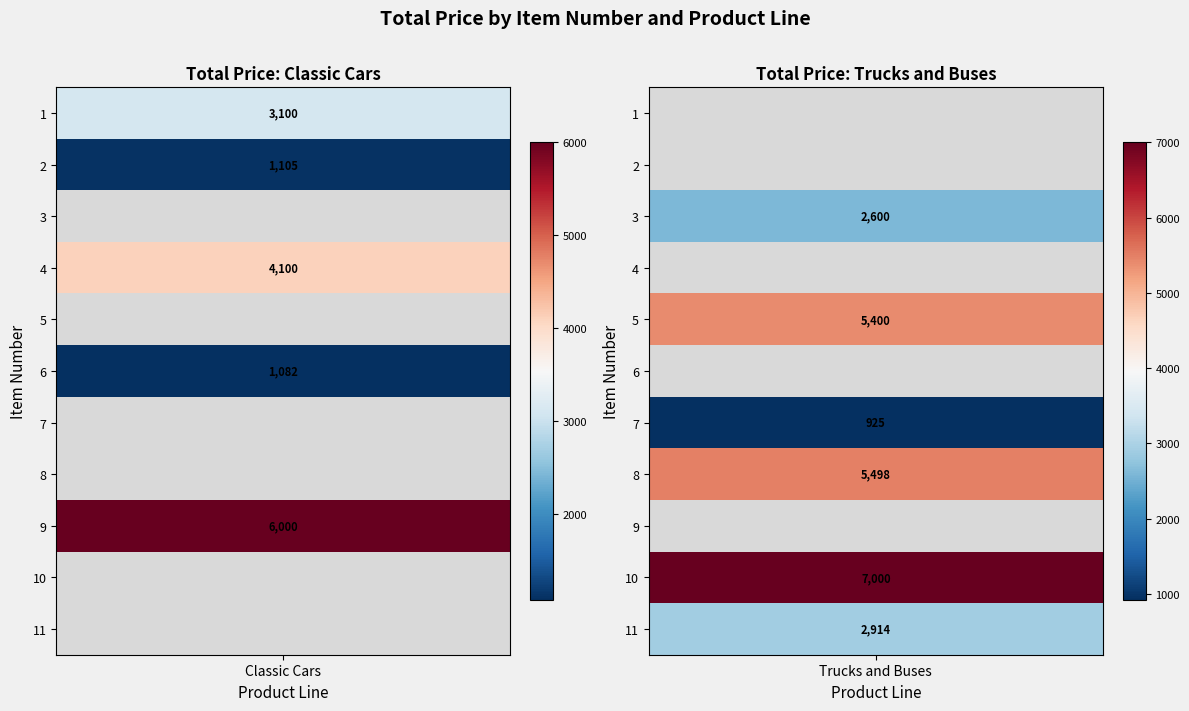

Which series has the largest total across all categories?

Trucks and Buses